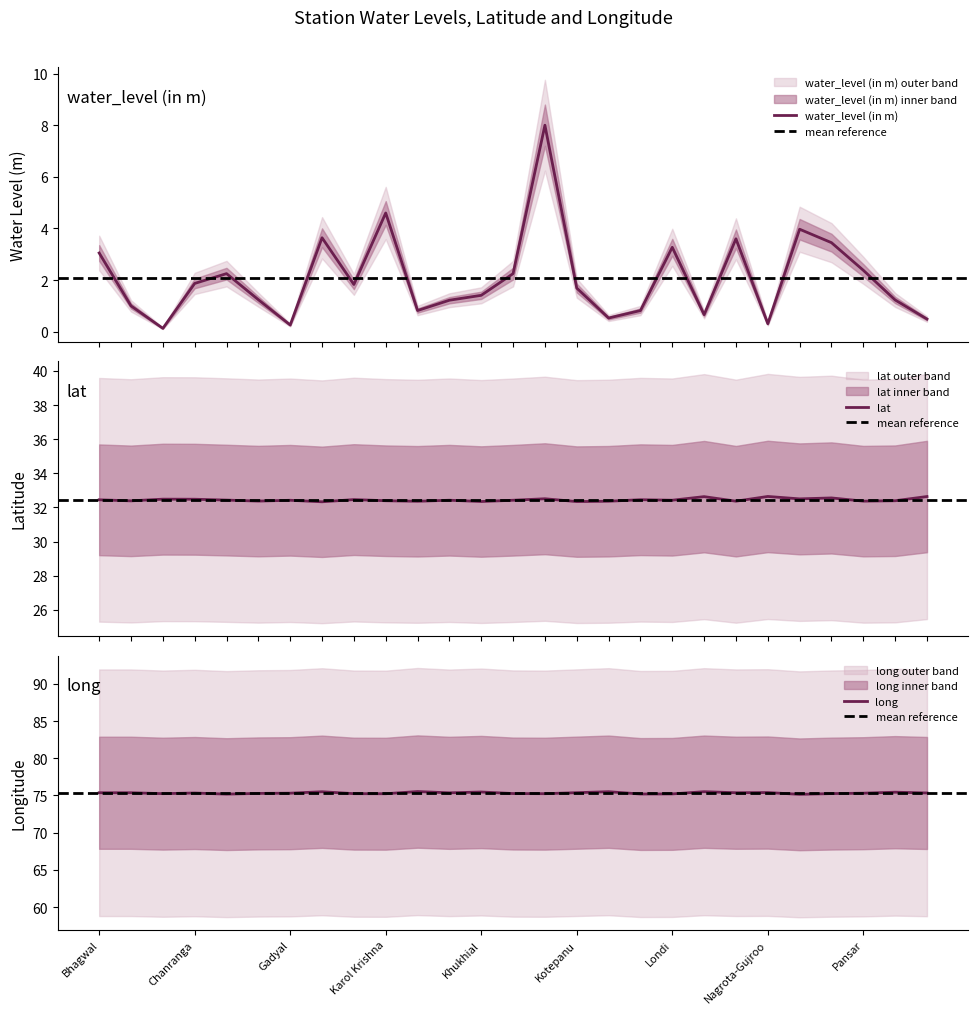

What is the difference between the lat values at Lale Chak and Karol Krishna?

0.1